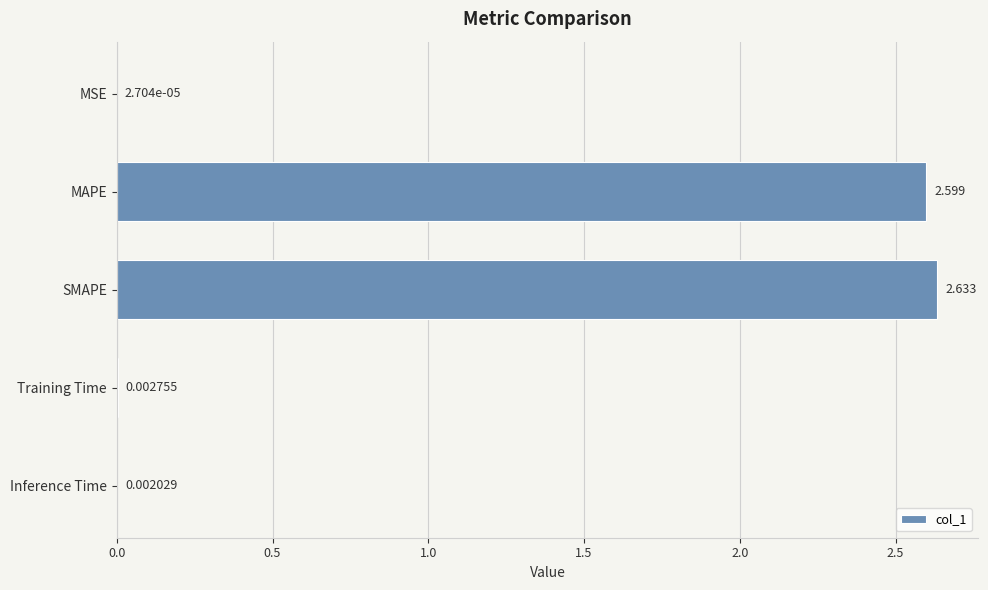

Between SMAPE and MSE, which is larger?

SMAPE